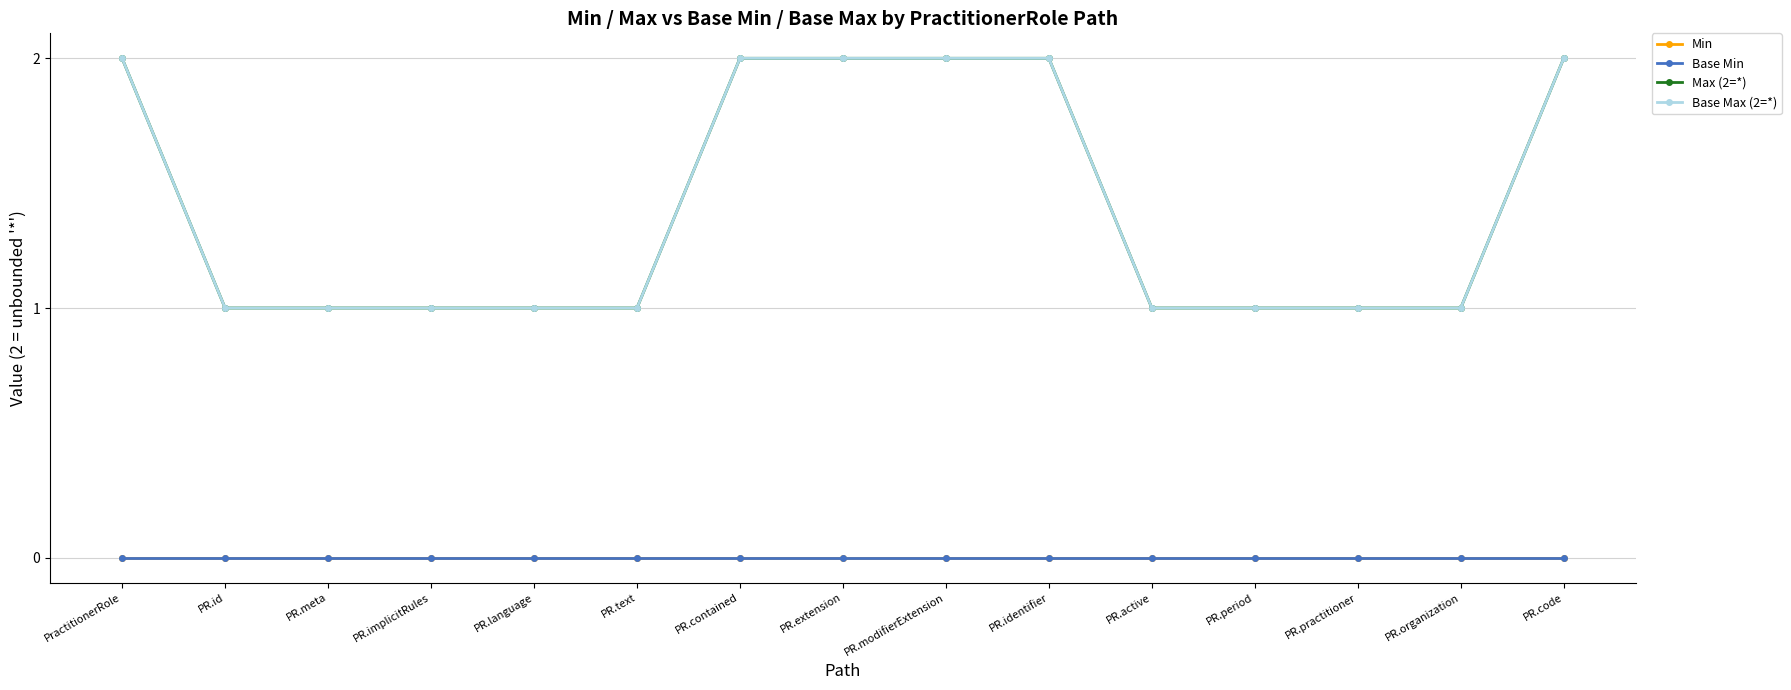

What are all the series names shown in the legend?

Min, Base Min, Max (2=*), Base Max (2=*)